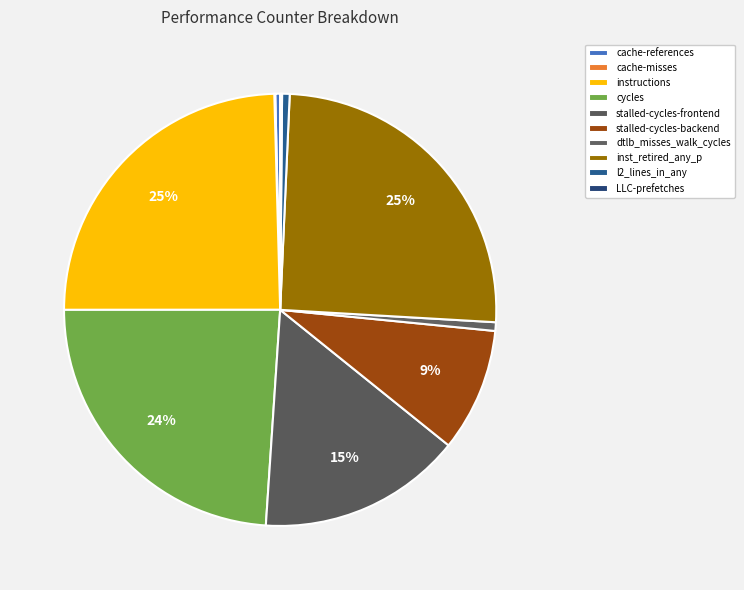

Combined, what portion of the pie is stalled-cycles-backend and dtlb_misses_walk_cycles?

9.9%